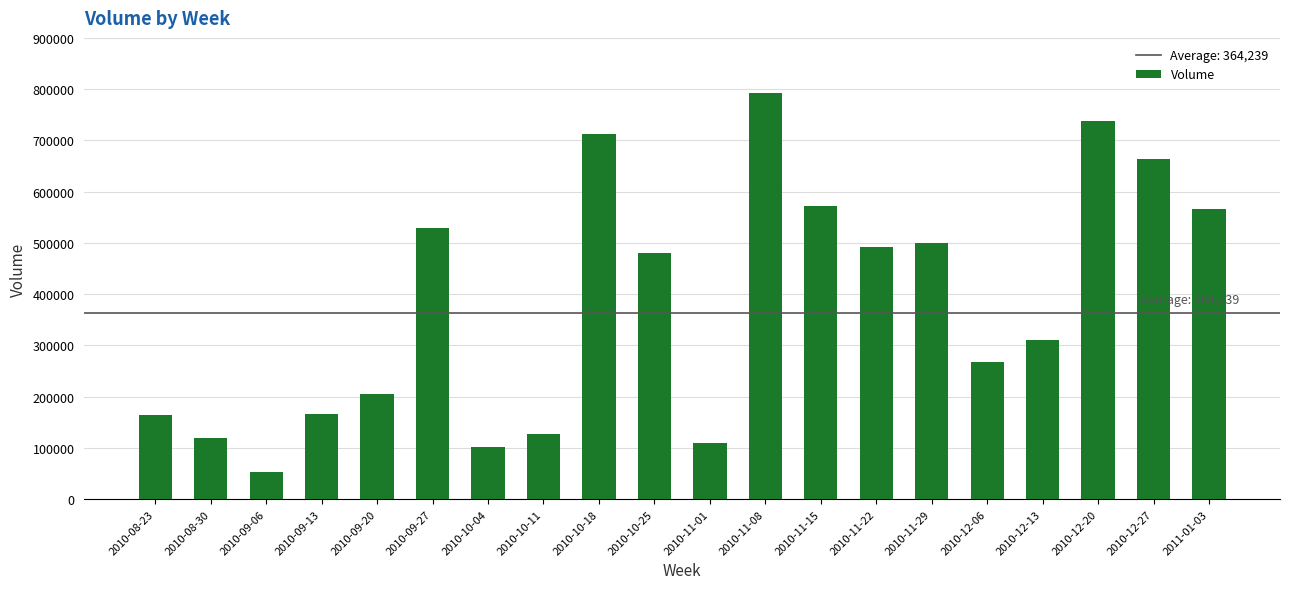

Does the chart contain stacked bars?

No